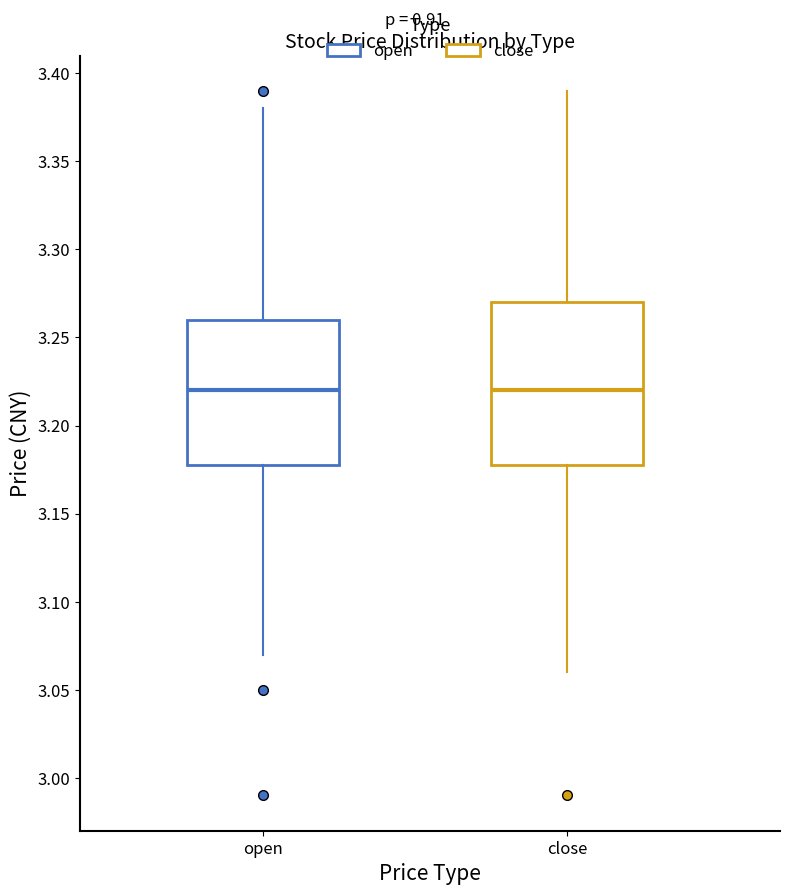

Comparing the boxes themselves (not the whiskers), which one is the tallest?

close